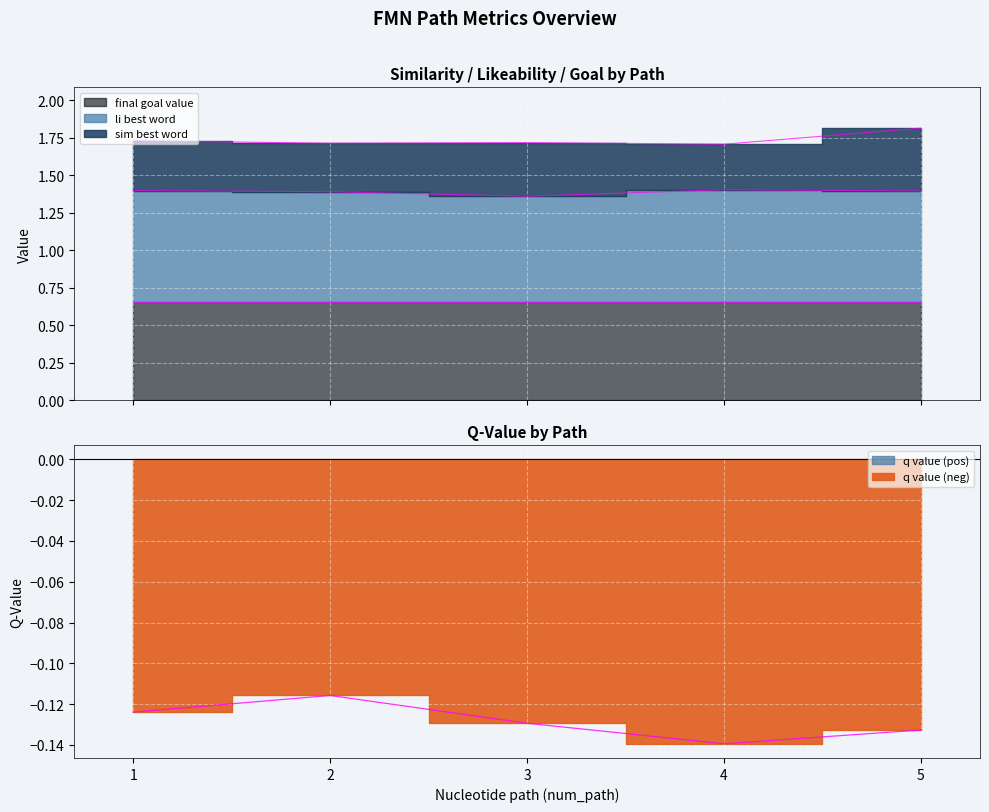

At which label does q_value reach its minimum?

4